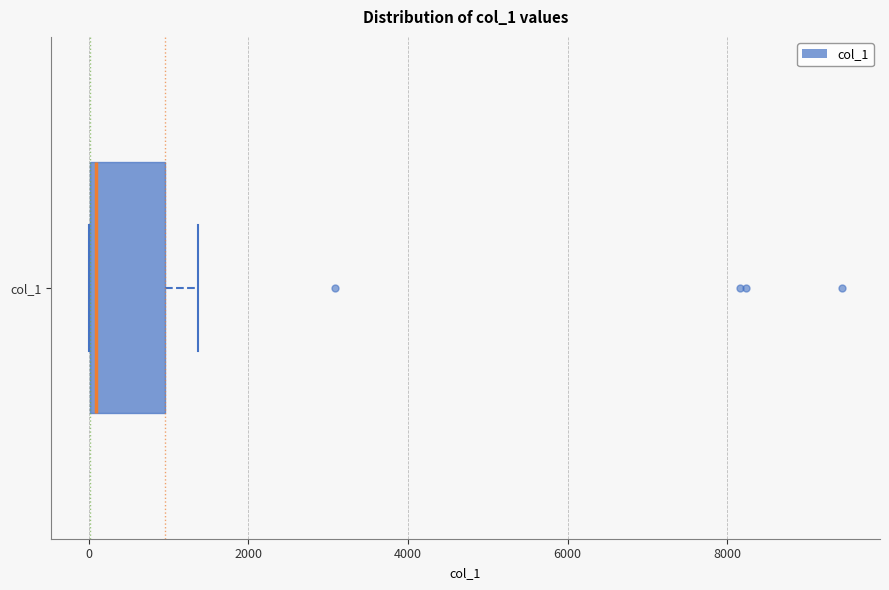

Where is the left edge of the box for col_1 on the x-axis? The values are not printed on the chart, so give them approximately, as read against the axis.

0